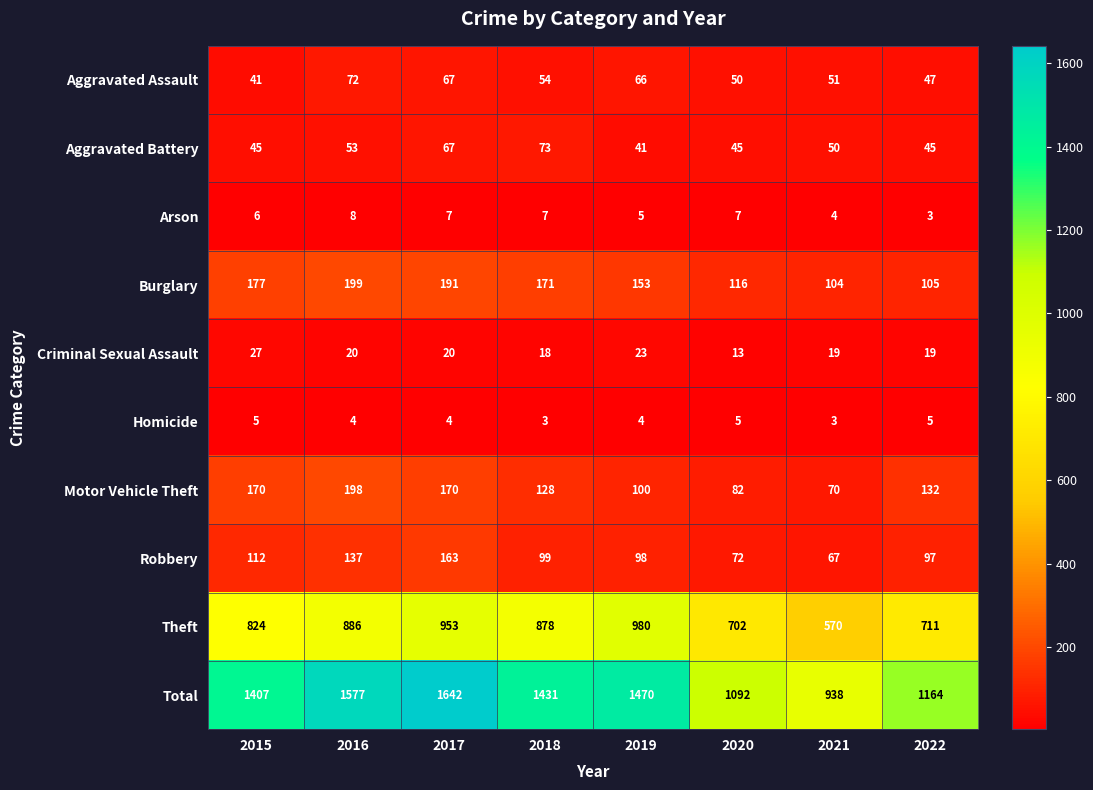

What is the difference between the maximum and minimum values in the Aggravated Battery series?

32